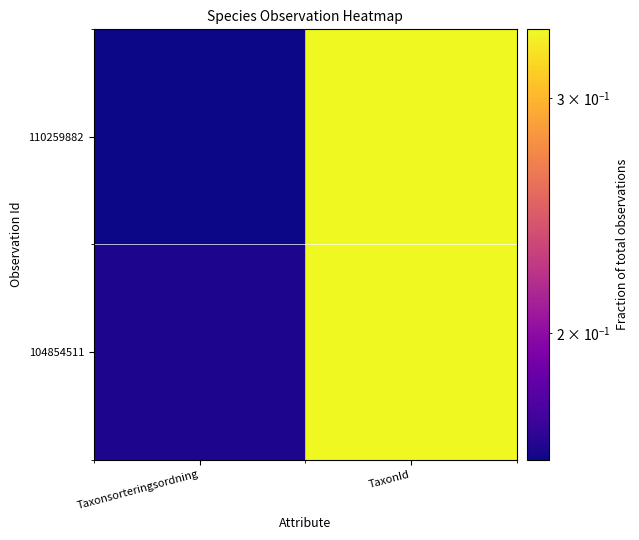

How many data points does each series have?

2